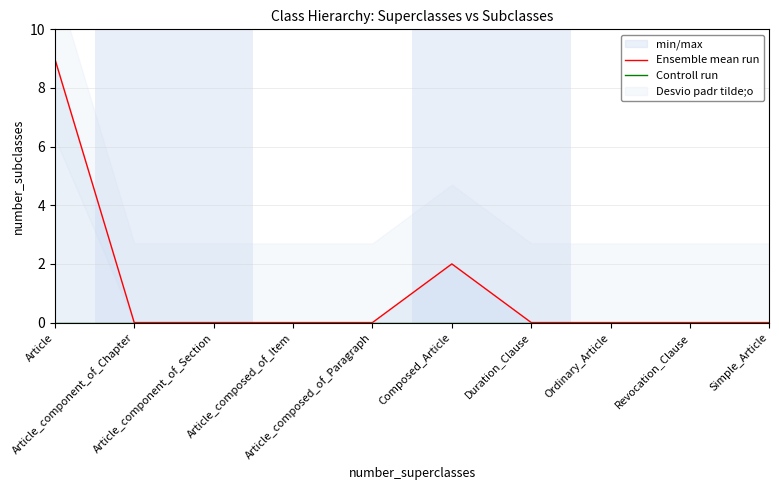

True or false: Controll run and Ensemble mean run cross at least once.

False